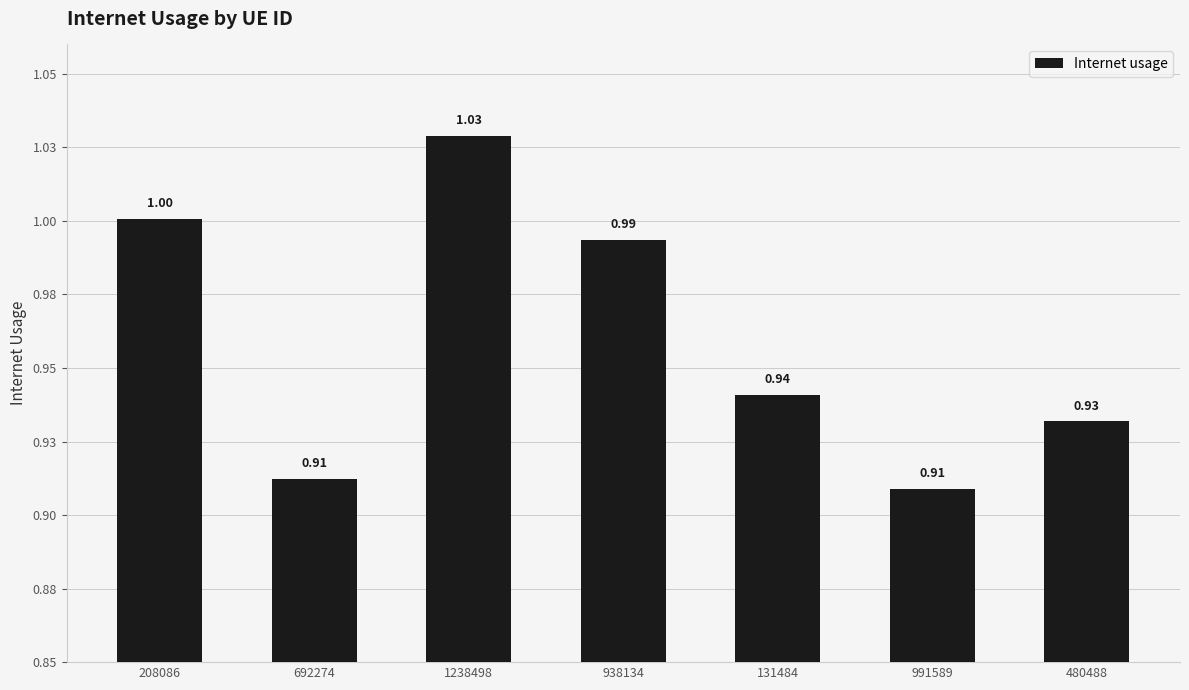

Are the bars horizontal?

No